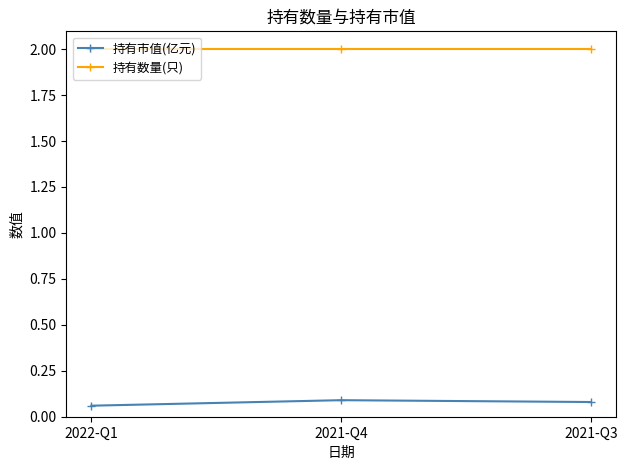

What is the label of the 3rd point from the left?

2021-Q3